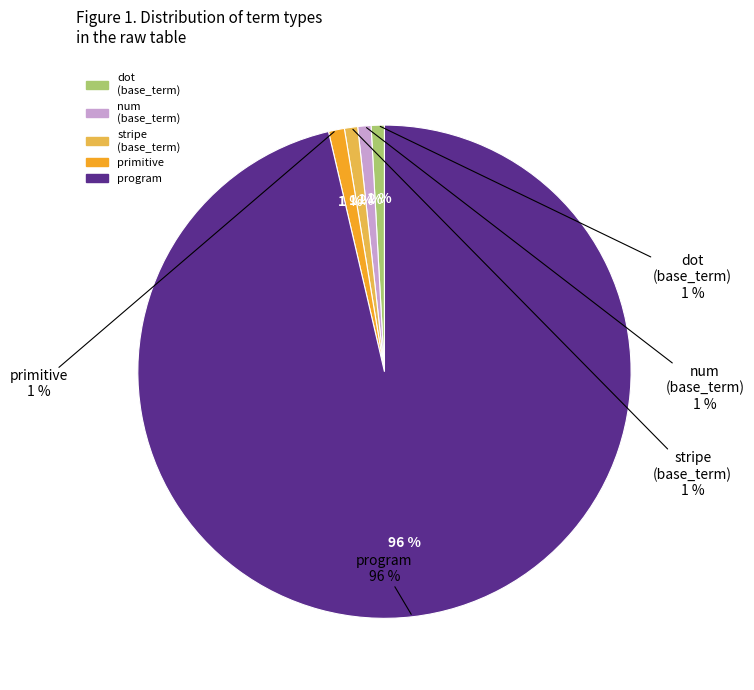

Is dot the majority of the pie?

No